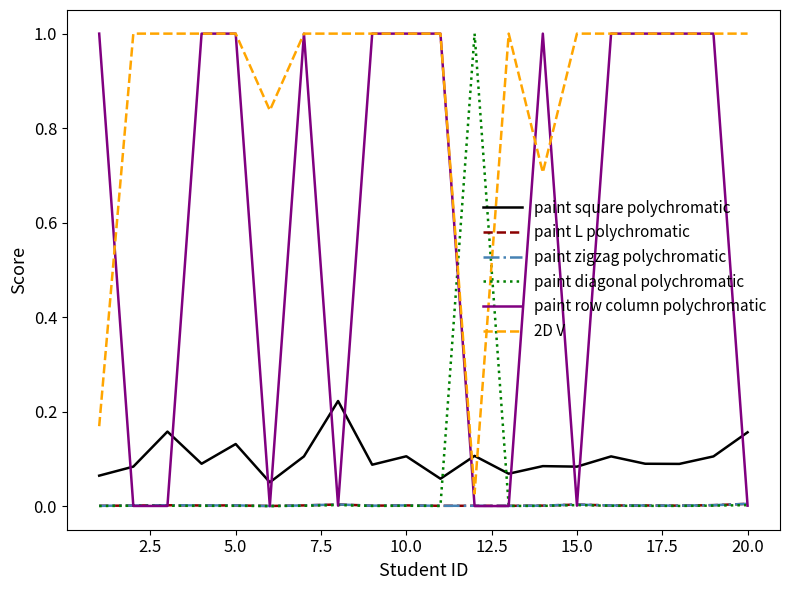

Does the chart display data point markers on the line(s)?

No